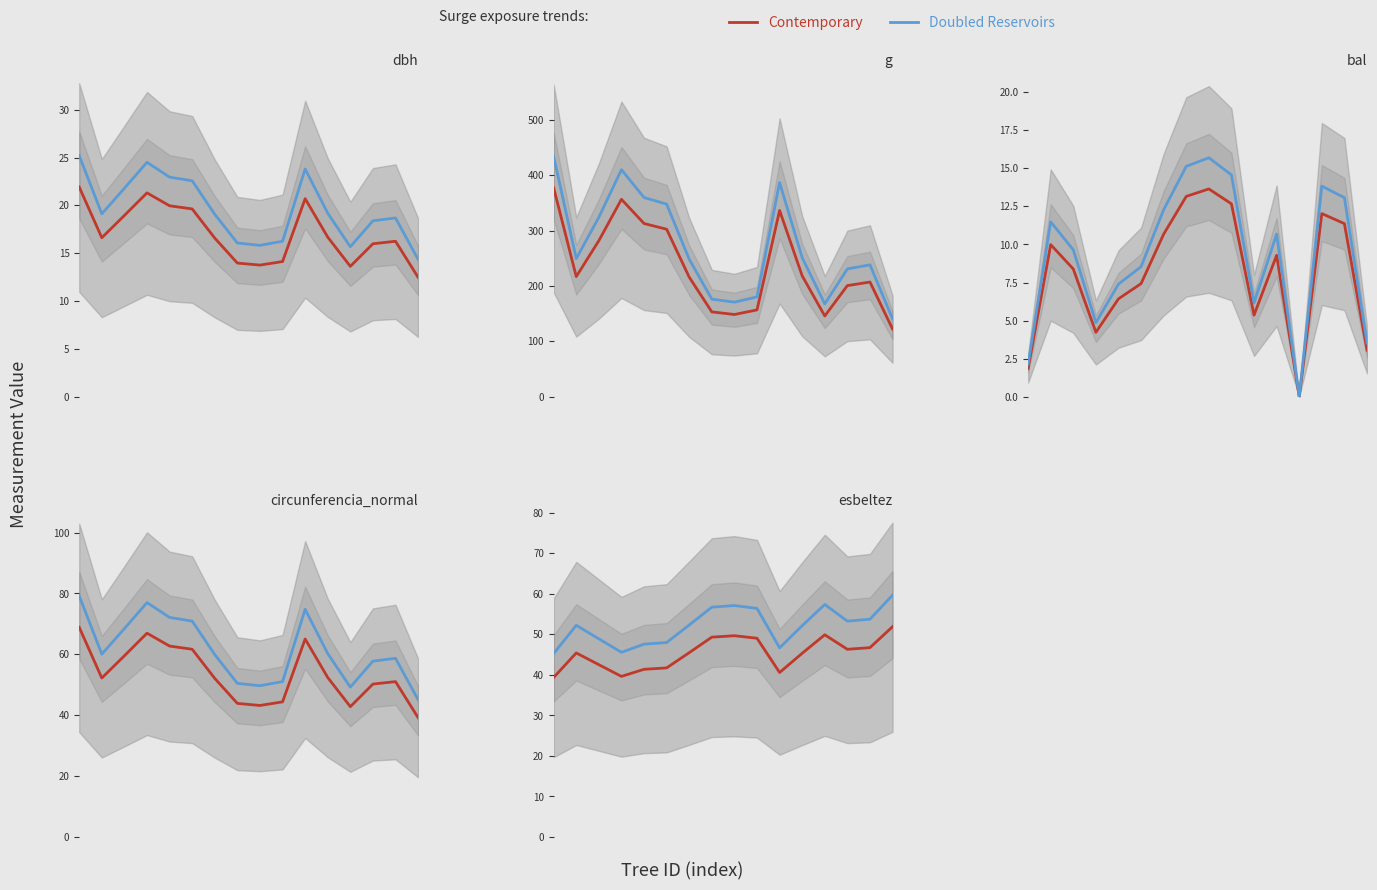

Where is Contemporary nearest to the value 45?

11